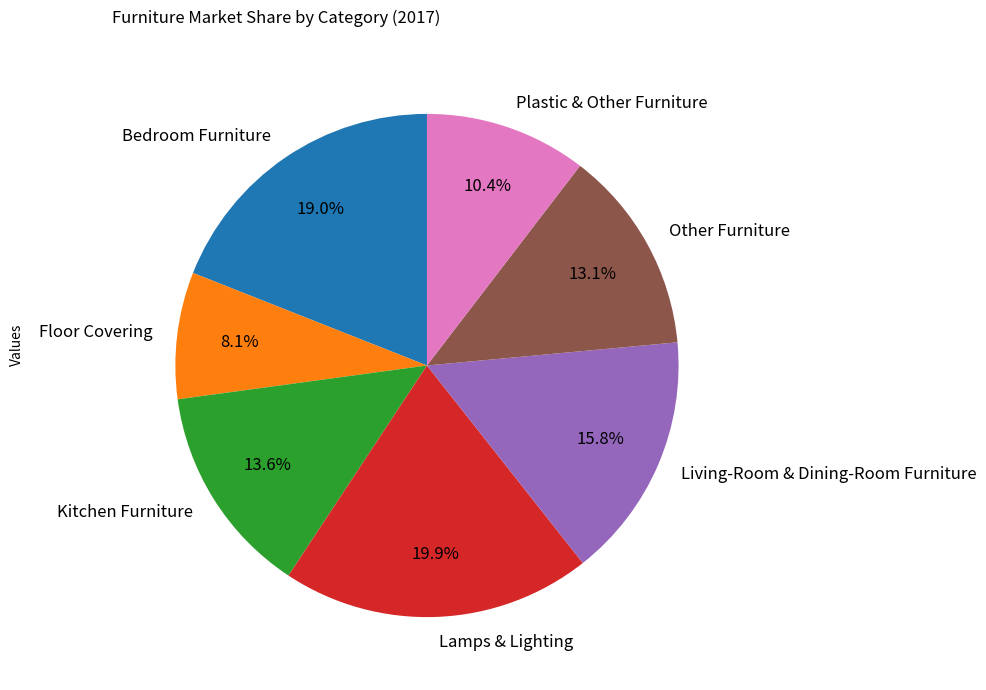

Count the number of slices in the pie.

7